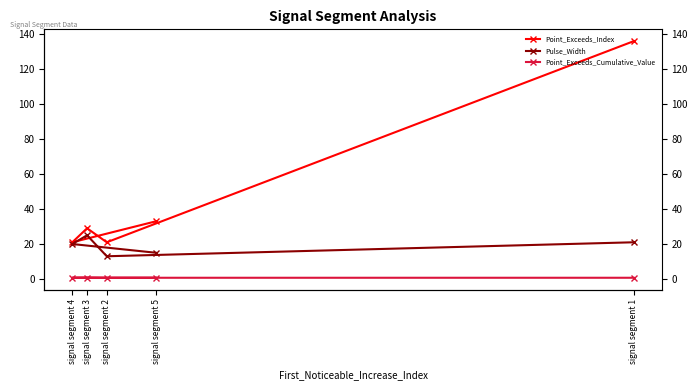

Reading left to right, list all the values displayed in this chart.

Point_Exceeds_Index: signal segment 1=136.0	signal segment 2=21.0	signal segment 3=29.0	signal segment 4=21.0	signal segment 5=33.0
Pulse_Width: signal segment 1=21.0	signal segment 2=13.0	signal segment 3=25.0	signal segment 4=20.0	signal segment 5=15.0
Point_Exceeds_Cumulative_Value: signal segment 1=0.7	signal segment 2=0.7	signal segment 3=0.8	signal segment 4=0.7	signal segment 5=0.7